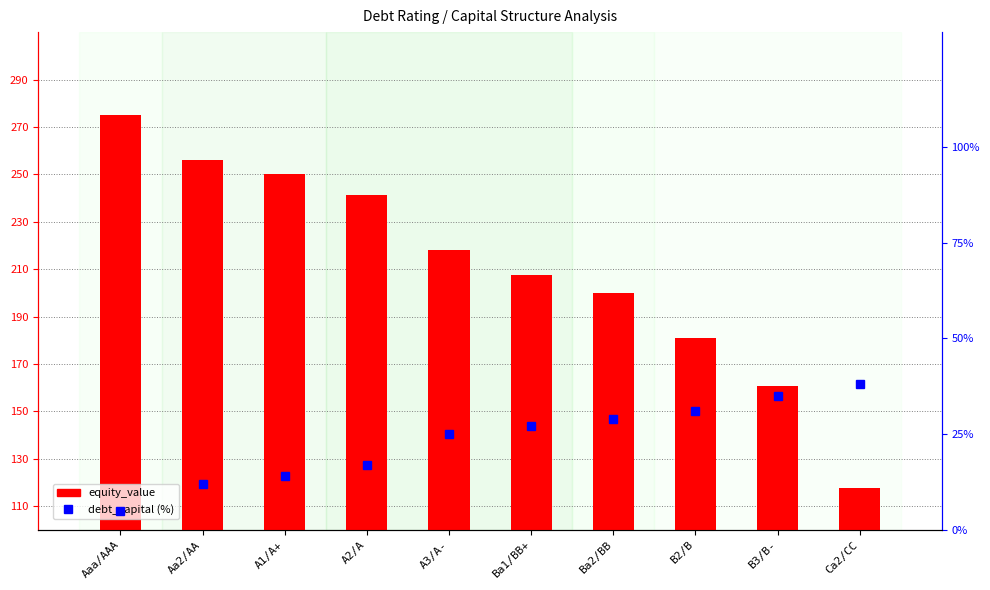

Which series has the largest total across all categories?

equity_value